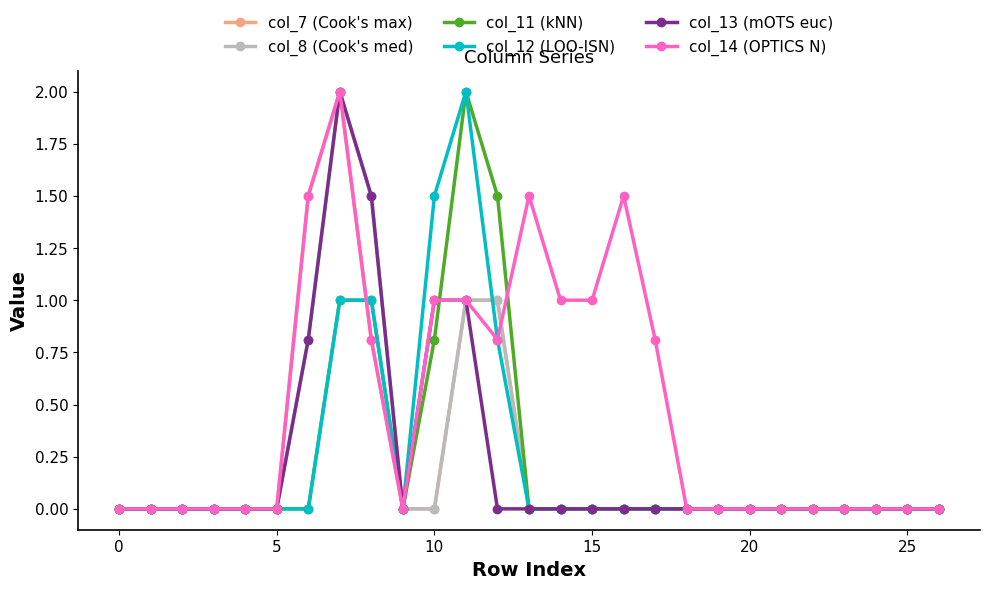

Reading left to right, transcribe all the data shown in this chart.

col_7 (Cook's max): 0.0	0.0	0.0	0.0	0.0	0.0	1.5	2.0	0.8	0.0	0.0	1.0	1.0	0.0	0.0	0.0	0.0	0.0	0.0	0.0	0.0	0.0	0.0	0.0	0.0	0.0	0.0
col_8 (Cook's med): 0.0	0.0	0.0	0.0	0.0	0.0	0.8	2.0	1.5	0.0	0.0	1.0	1.0	0.0	0.0	0.0	0.0	0.0	0.0	0.0	0.0	0.0	0.0	0.0	0.0	0.0	0.0
col_11 (kNN): 0.0	0.0	0.0	0.0	0.0	0.0	0.0	1.0	1.0	0.0	0.8	2.0	1.5	0.0	0.0	0.0	0.0	0.0	0.0	0.0	0.0	0.0	0.0	0.0	0.0	0.0	0.0
col_12 (LOO-ISN): 0.0	0.0	0.0	0.0	0.0	0.0	0.0	1.0	1.0	0.0	1.5	2.0	0.8	0.0	0.0	0.0	0.0	0.0	0.0	0.0	0.0	0.0	0.0	0.0	0.0	0.0	0.0
col_13 (mOTS euc): 0.0	0.0	0.0	0.0	0.0	0.0	0.8	2.0	1.5	0.0	1.0	1.0	0.0	0.0	0.0	0.0	0.0	0.0	0.0	0.0	0.0	0.0	0.0	0.0	0.0	0.0	0.0
col_14 (OPTICS N): 0.0	0.0	0.0	0.0	0.0	0.0	1.5	2.0	0.8	0.0	1.0	1.0	0.8	1.5	1.0	1.0	1.5	0.8	0.0	0.0	0.0	0.0	0.0	0.0	0.0	0.0	0.0